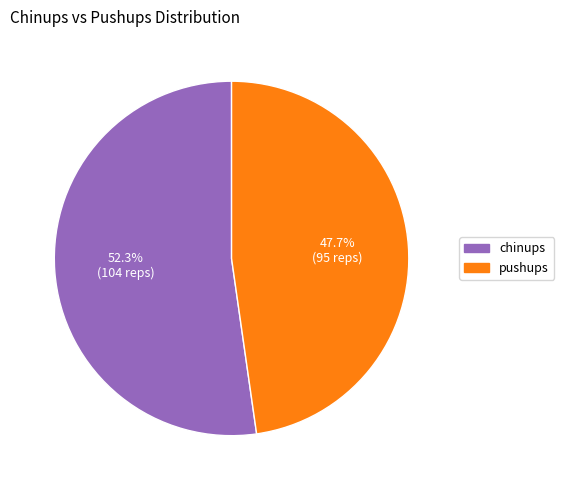

Does any single category account for the majority?

Yes